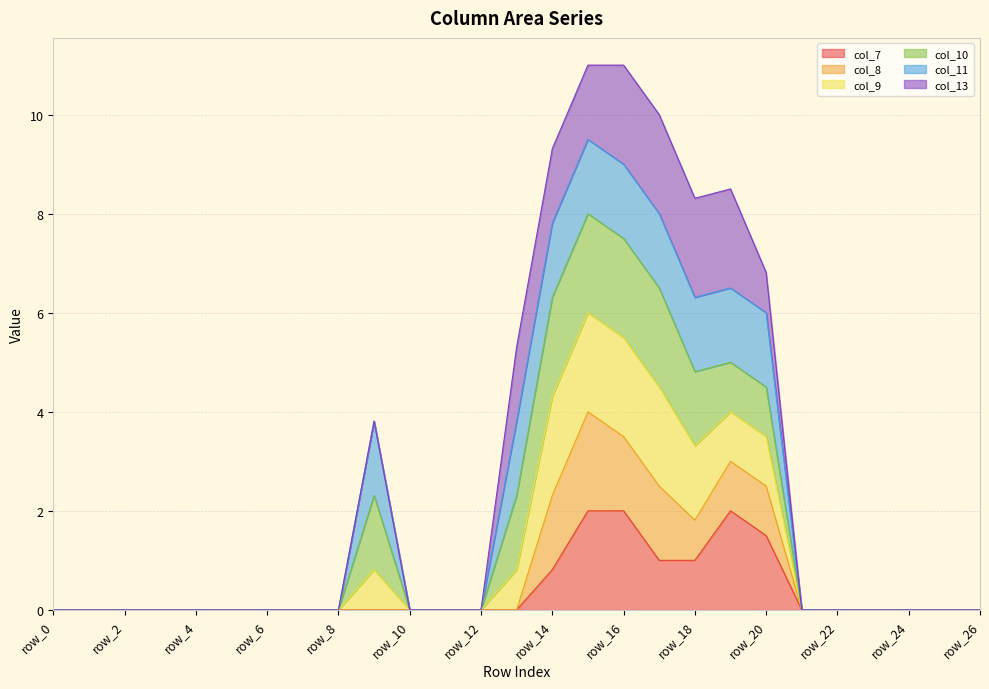

How many lines are shown in the chart?

6